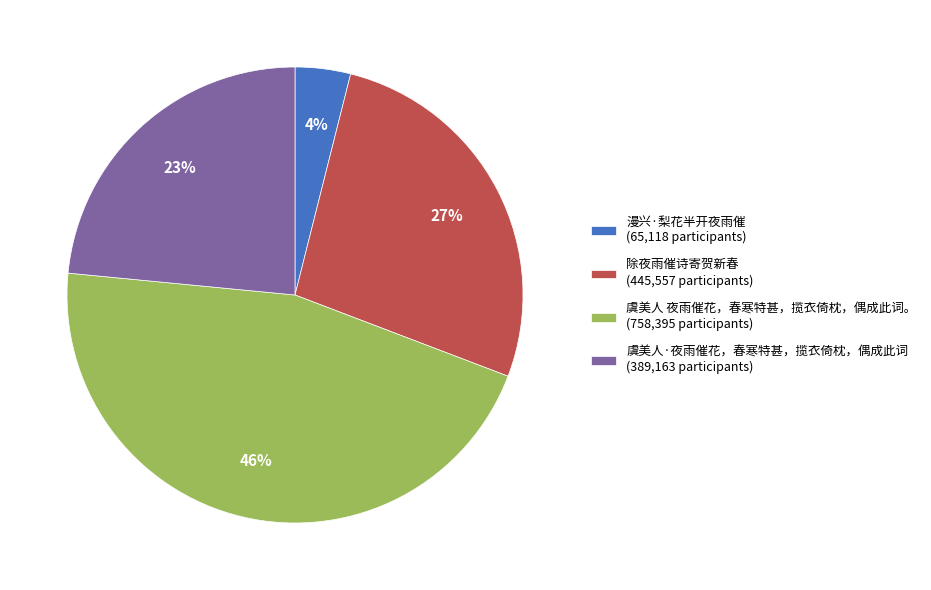

Is it true that 虞美人 夜雨催花，春寒特甚，揽衣倚枕，偶成此词。 (758,395 participants) is 32% of the pie?

False